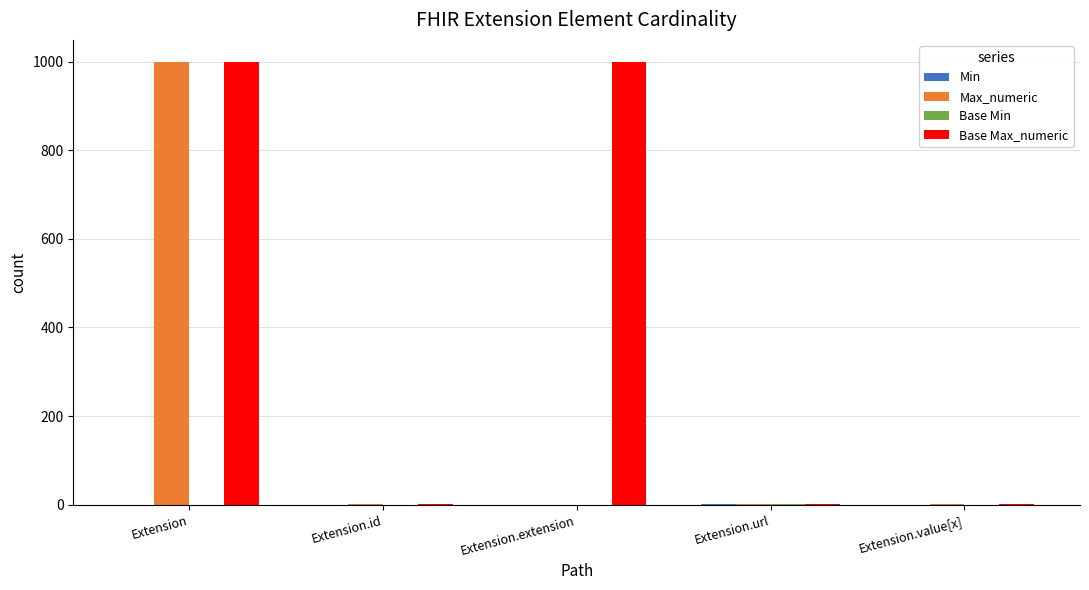

Which series has the largest total across all categories?

Base Max_numeric